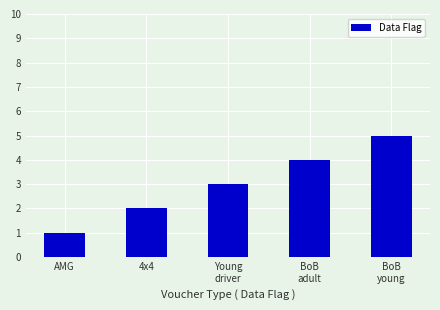

What is the maximum value shown in the chart?

5